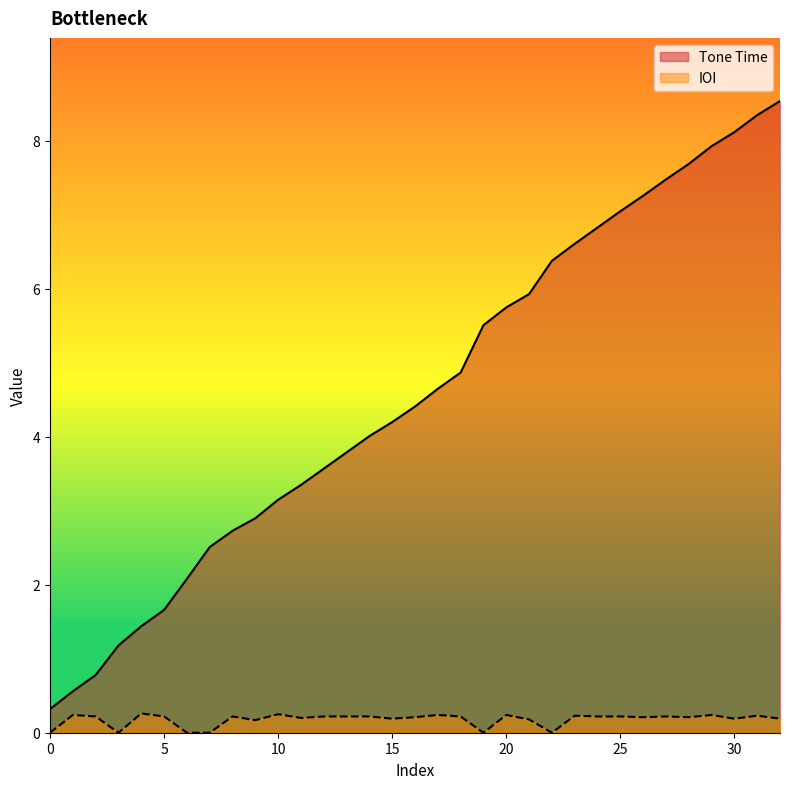

True or false: Tone Time and IOI cross at least once.

False